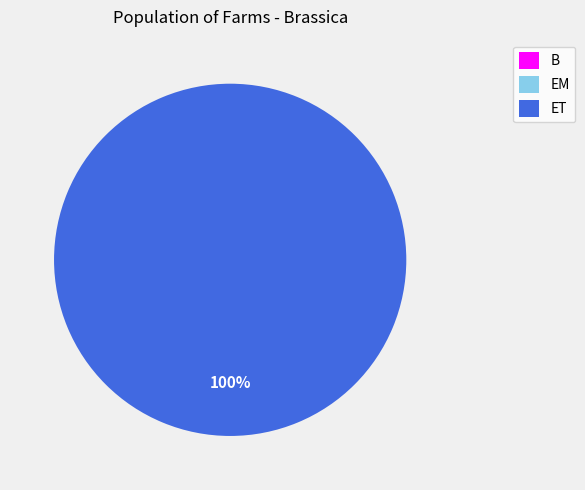

What percentage is NOT represented by B?

100.0%